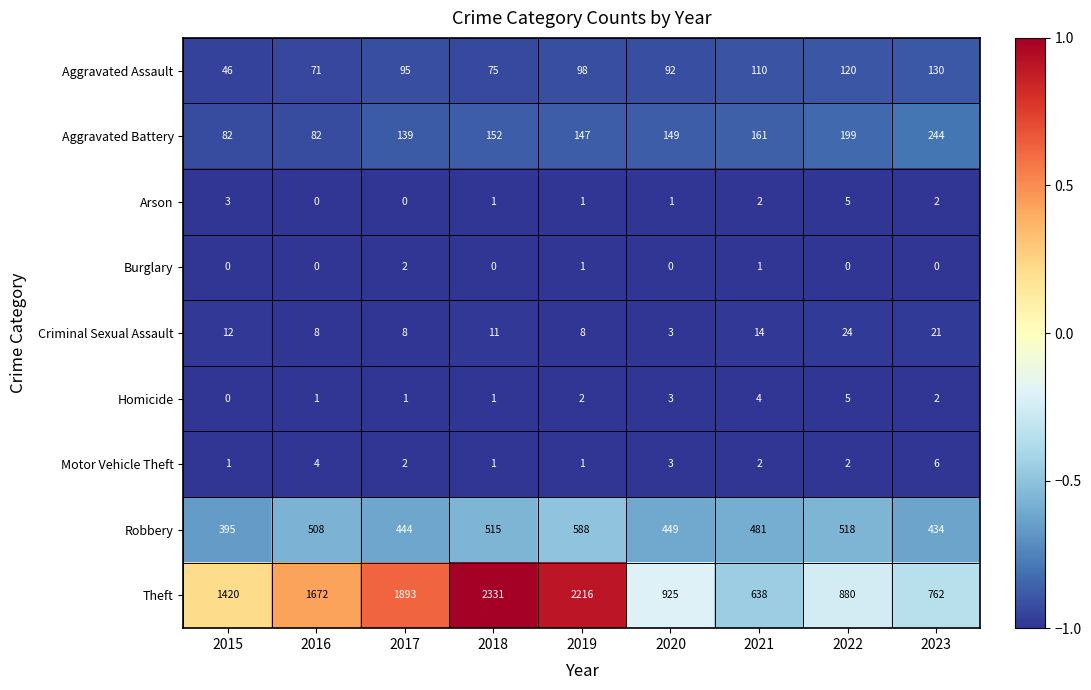

Is the value of Aggravated Assault at 2017 greater than the value of Homicide at 2021?

Yes